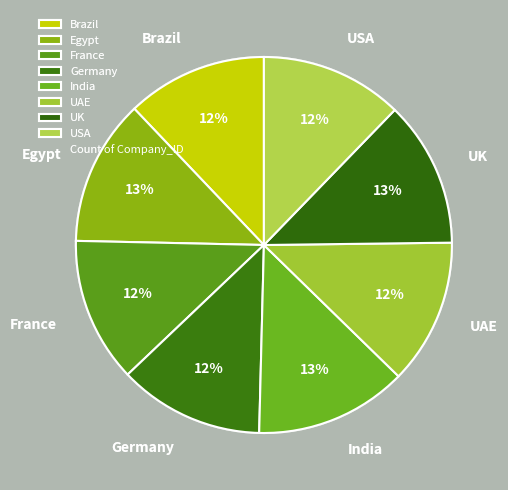

Does any single category account for the majority?

No